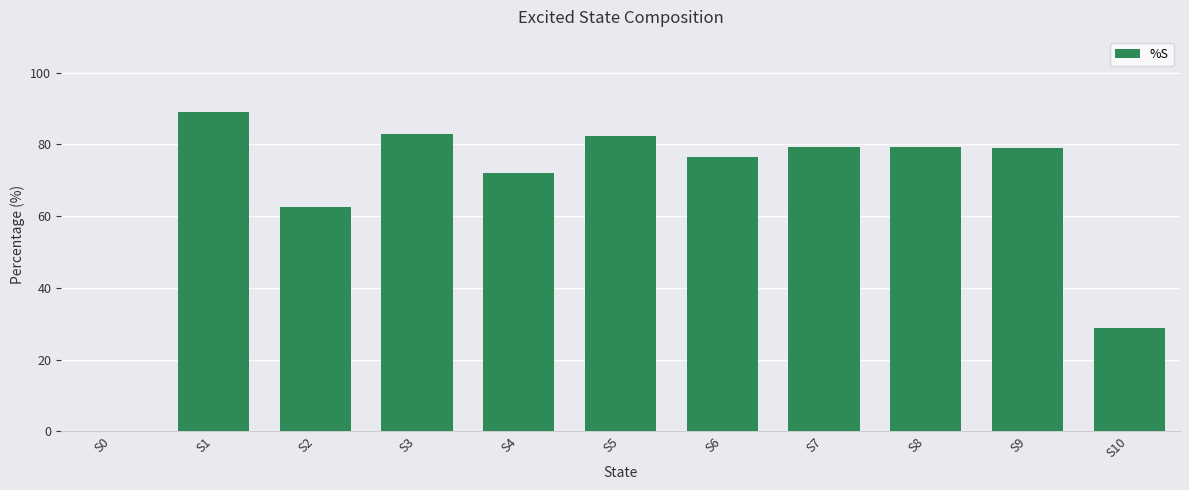

True or false: the data shows 89.1 at S1.

True